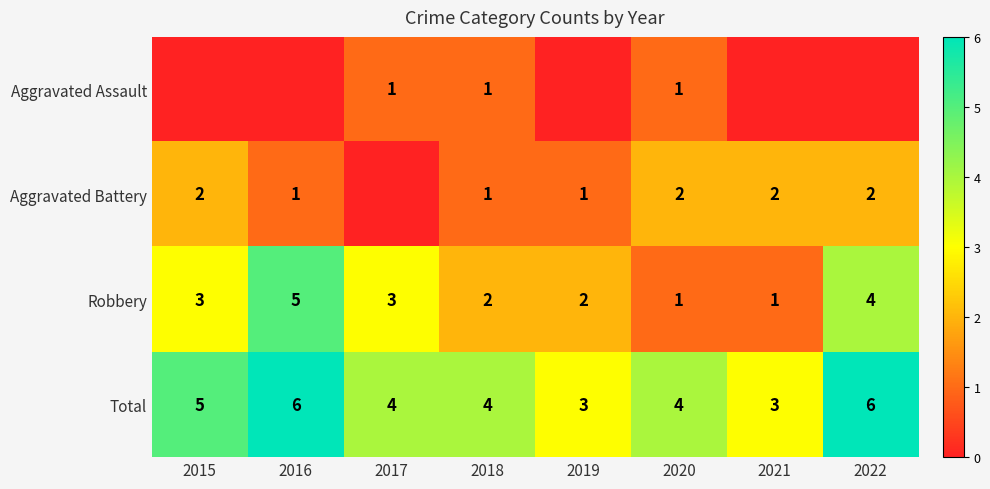

What is the spread (max minus min) of values at 2018?

3